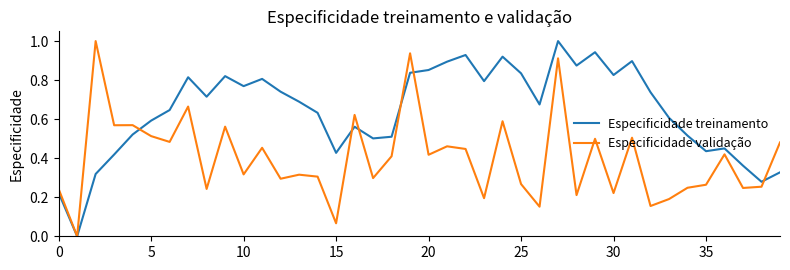

What is the maximum value for Especificidade validação?

1.0